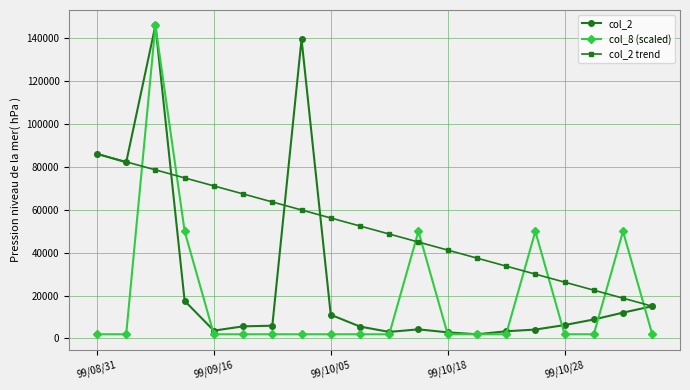

Is this an area chart (filled region under the line)?

No